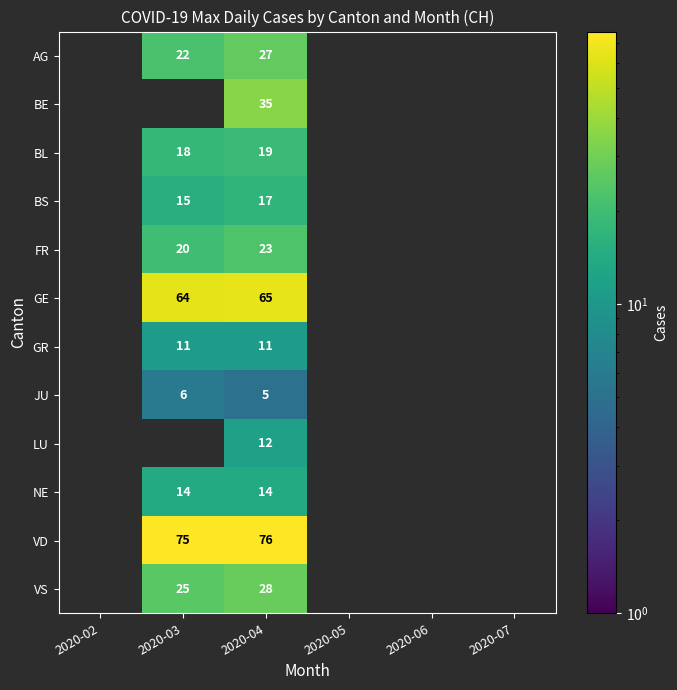

Is it true that JU equals 6 at 2020-03?

True